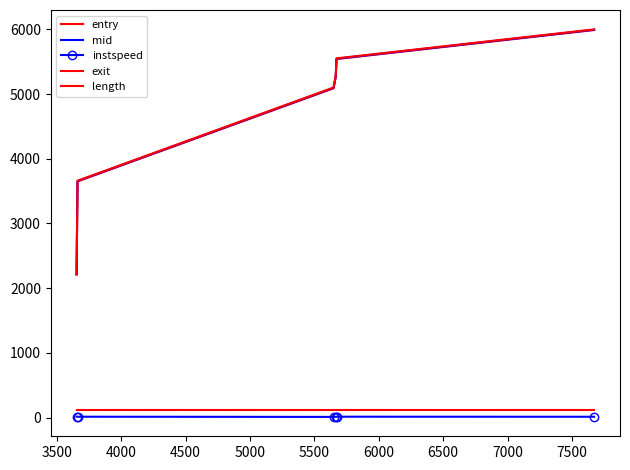

What is the value of the length point at the 3rd from the left?

112.5